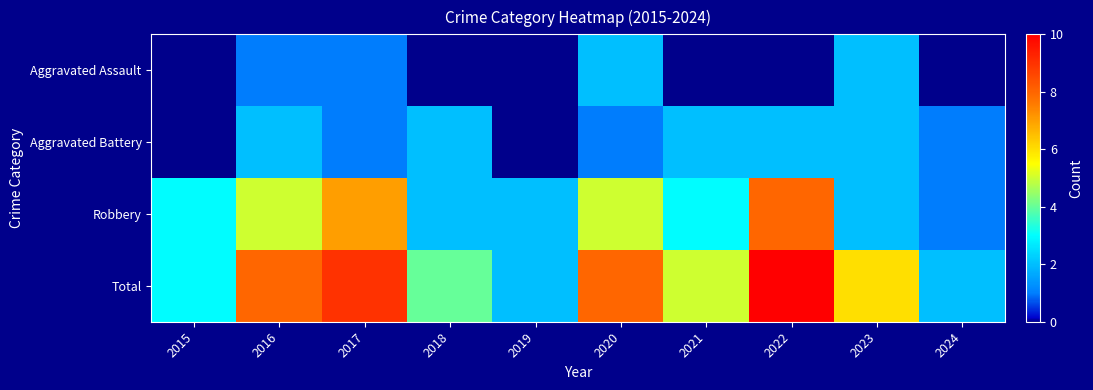

List the series in order of their peak value, highest first.

Total, Robbery, Aggravated Assault, Aggravated Battery